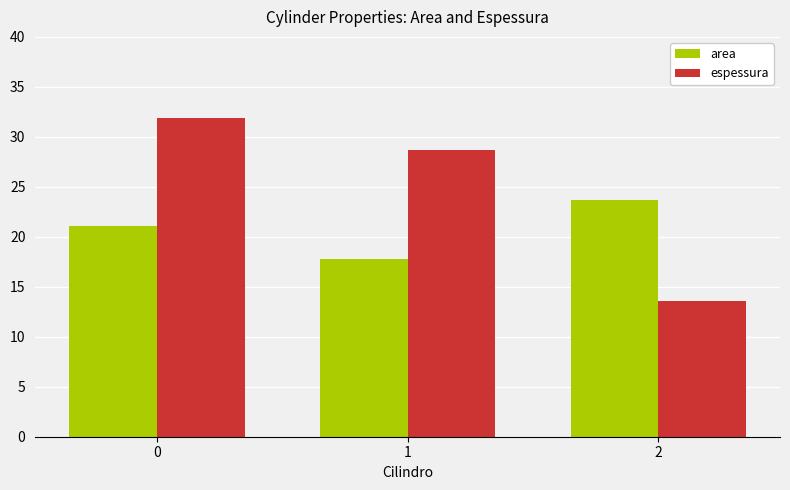

Rank the series at 0 from lowest to highest value.

area, espessura